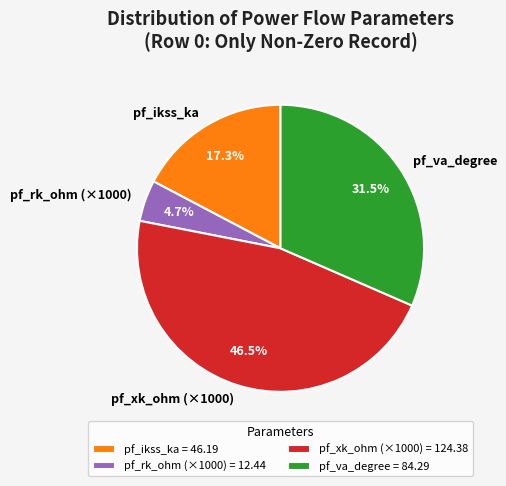

Does any single category account for the majority?

No